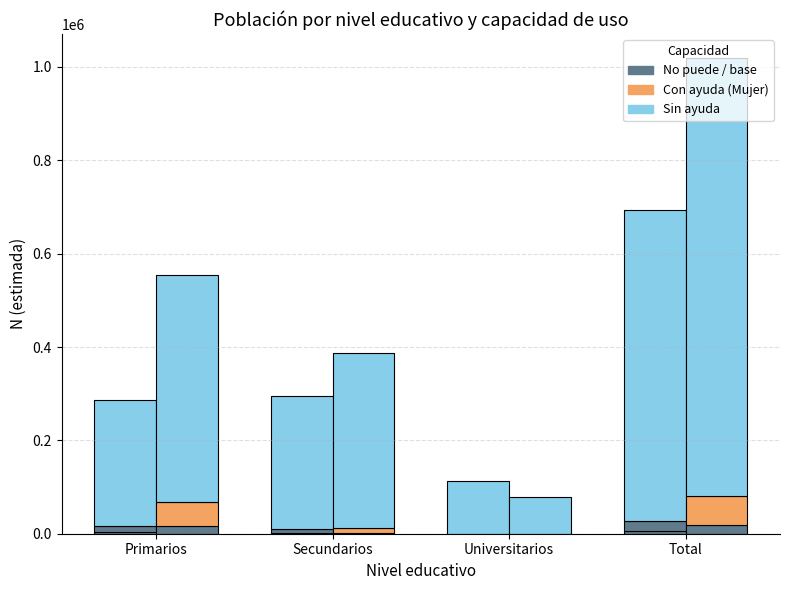

Which label corresponds to the smallest value in the chart?

Universitarios